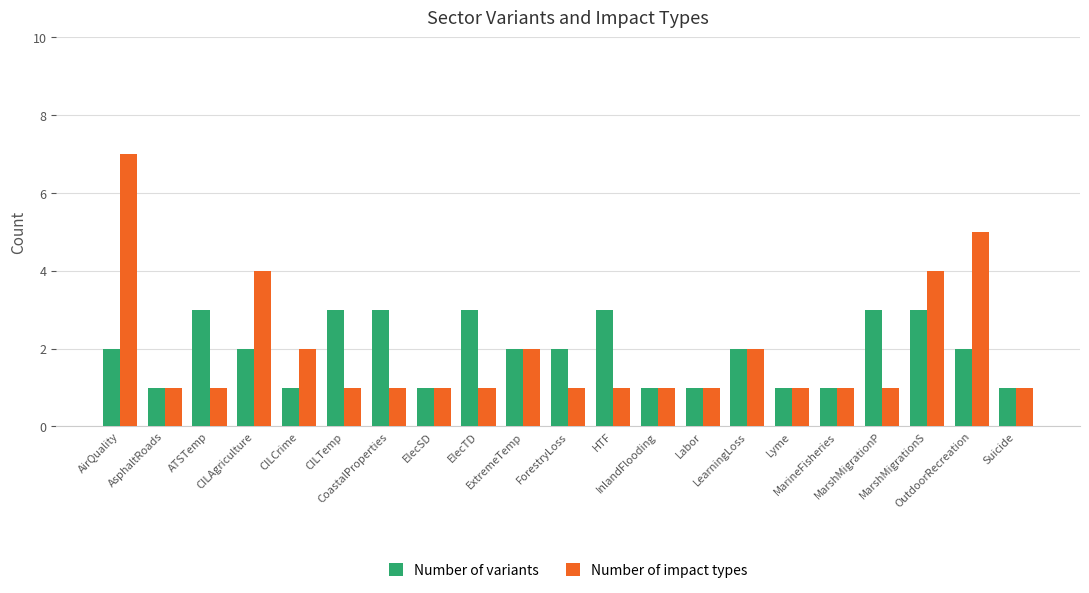

What is the label of the 15th bar from the right?

CoastalProperties